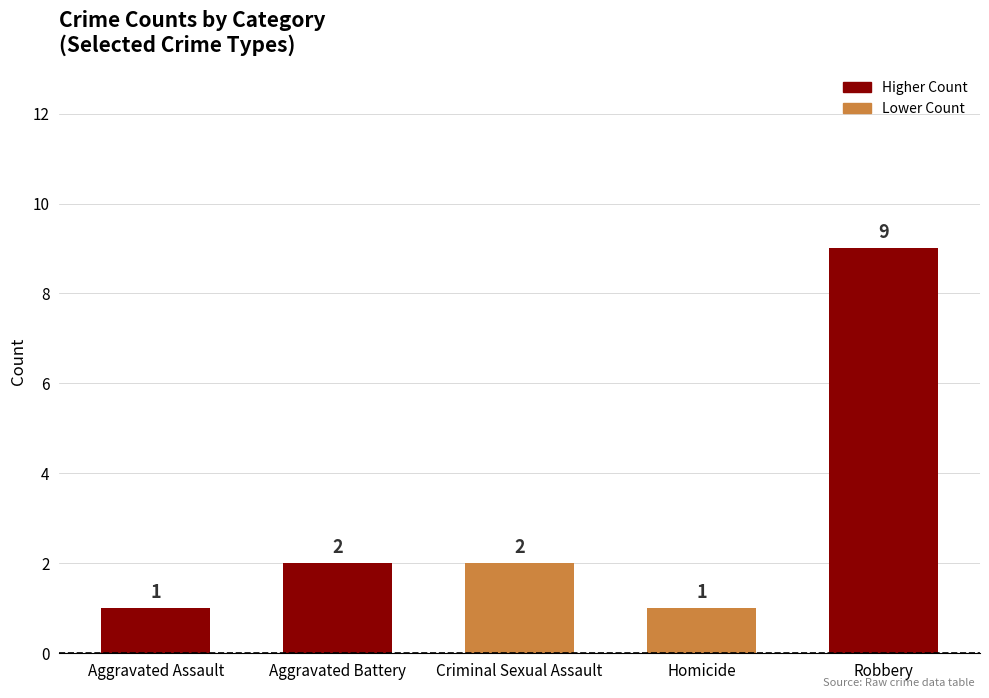

What is the sum of all values?

15